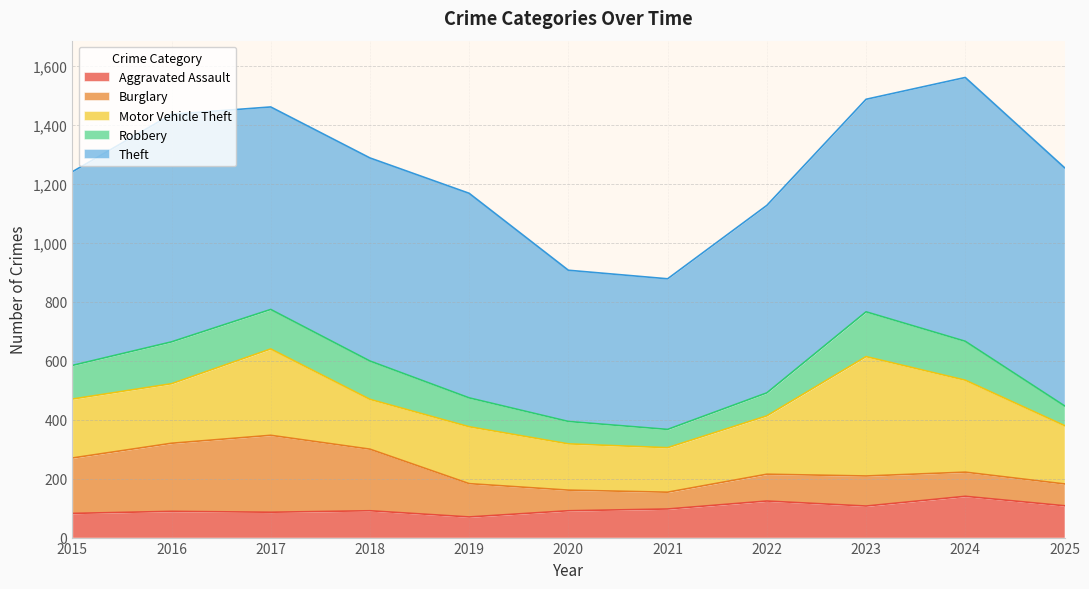

At how many categories does at least one series exceed 200?

11